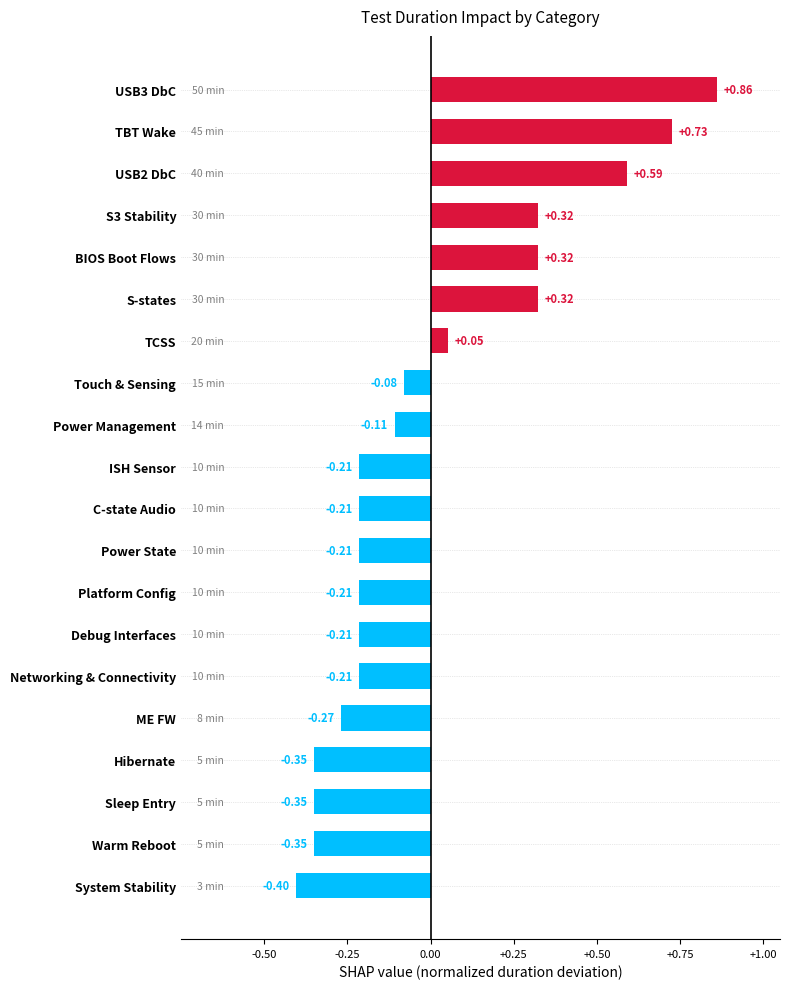

Which has a higher value, BIOS Boot Flows or Hibernate?

BIOS Boot Flows